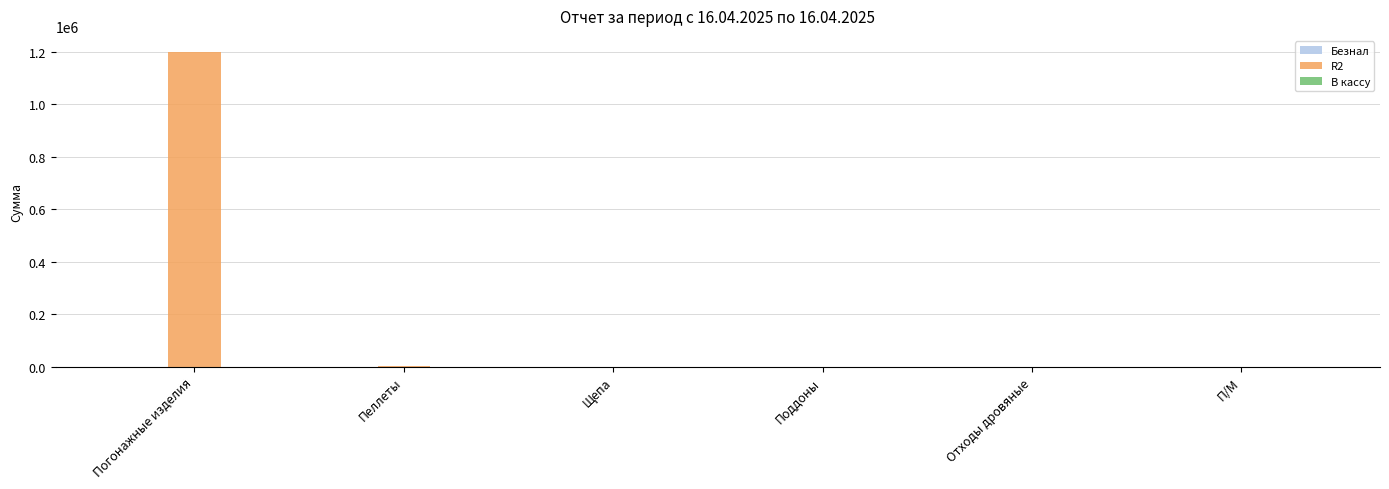

How many groups of bars are there?

6